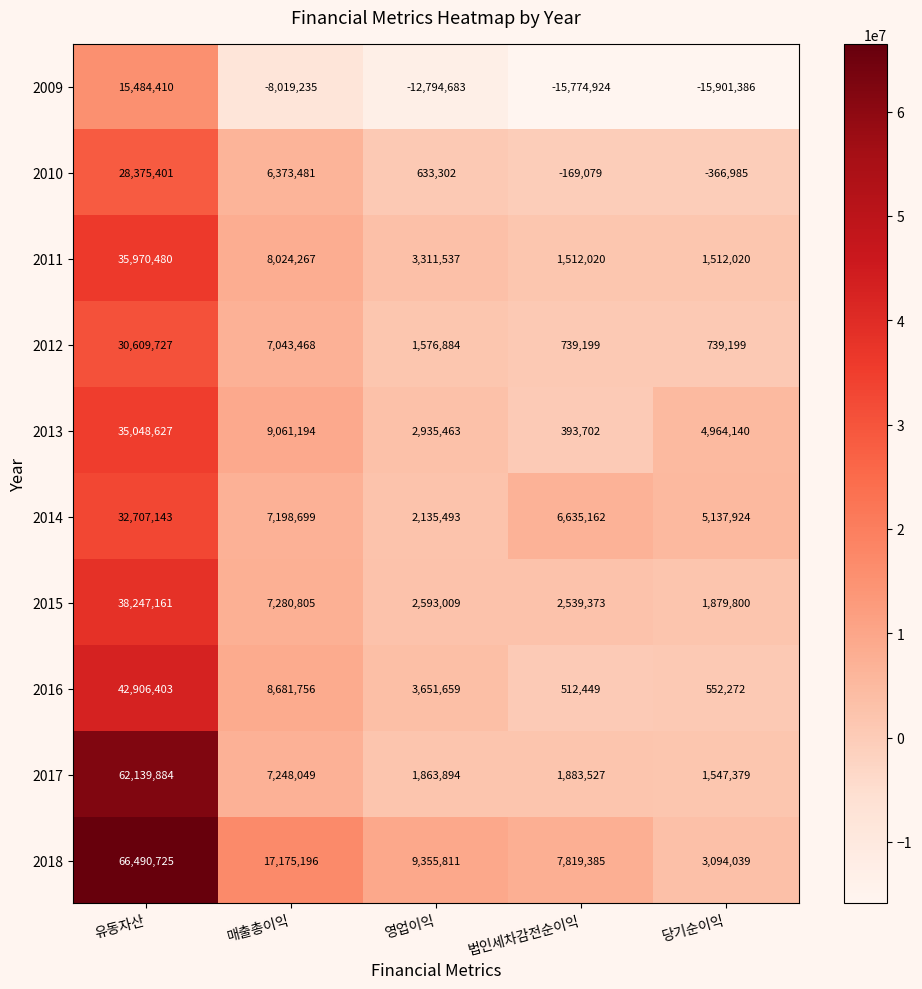

At which label does 2014 first exceed 6635162?

유동자산